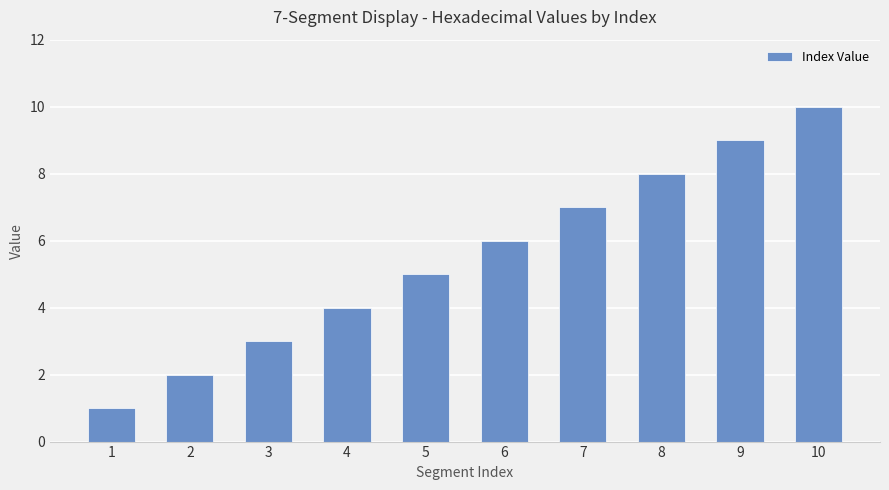

What is the smallest value displayed?

1